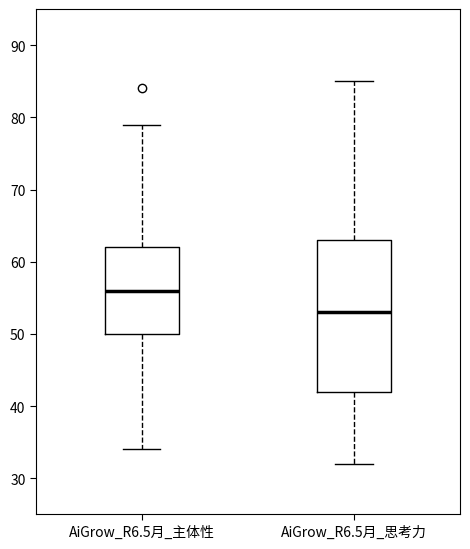

Which box's median line is the lowest?

AiGrow_R6.5月_思考力